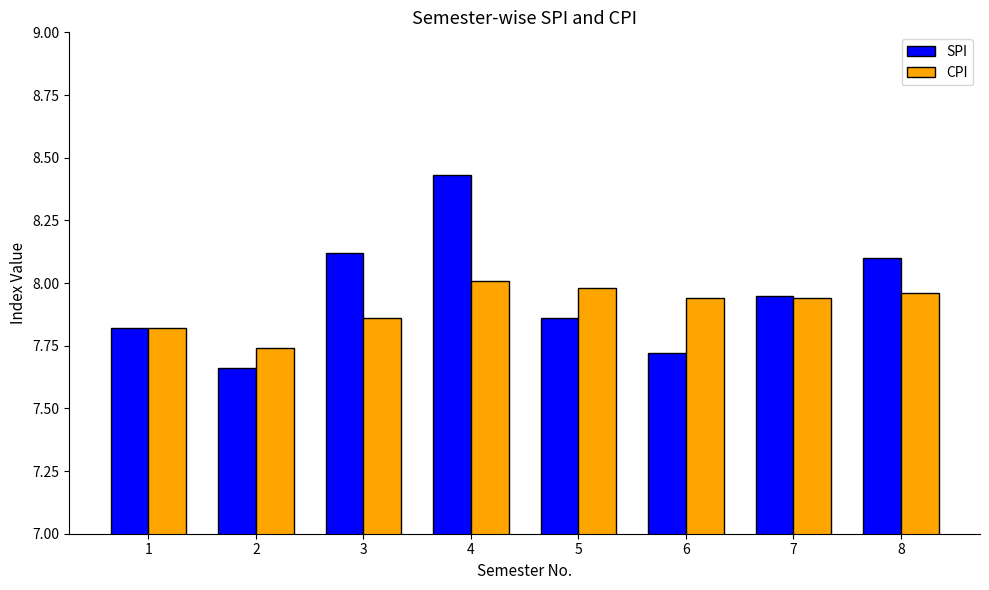

Where is CPI nearest to the value 7?

2